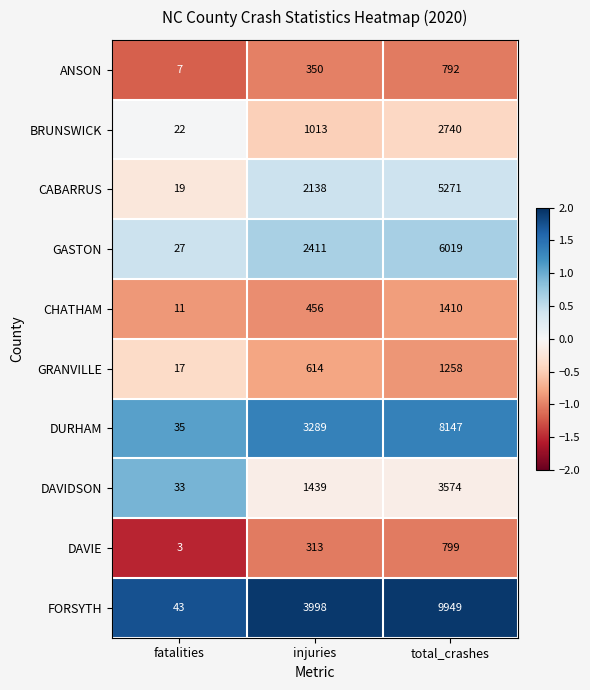

Is it true that GRANVILLE equals 485 at total_crashes?

False